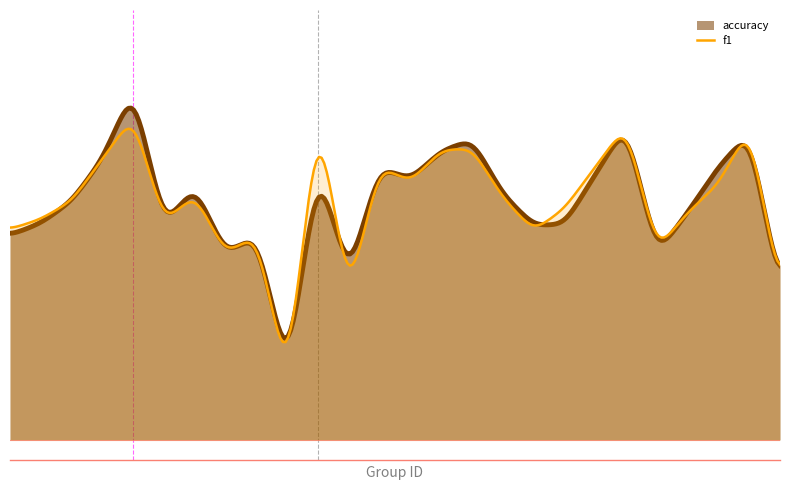

Which series has the largest range (max minus min)?

accuracy